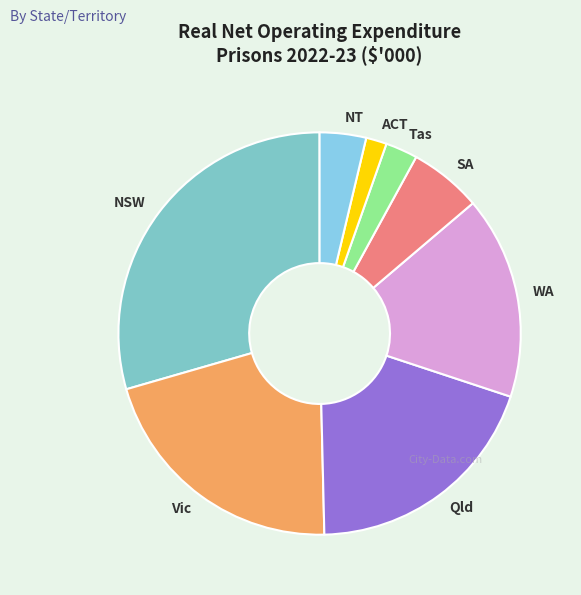

The NT slice represents 4% of the pie. True or false?

True